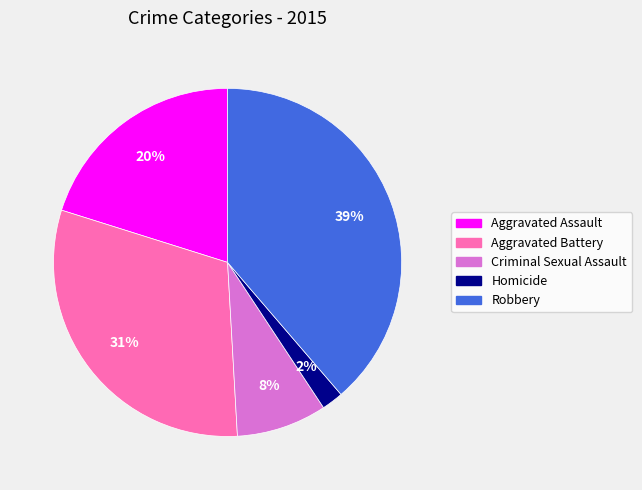

The Homicide slice represents 9% of the pie. True or false?

False